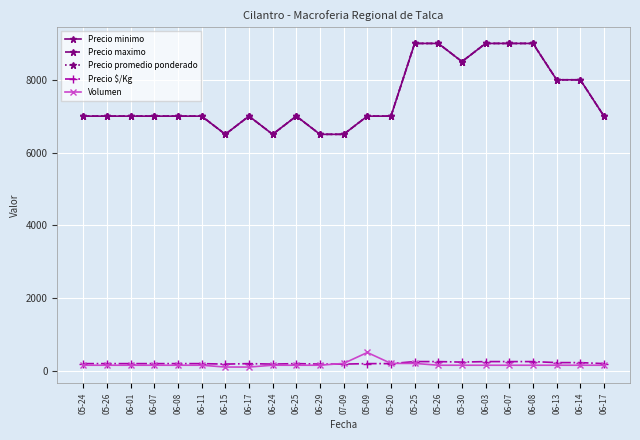

Is this an area chart (filled region under the line)?

No